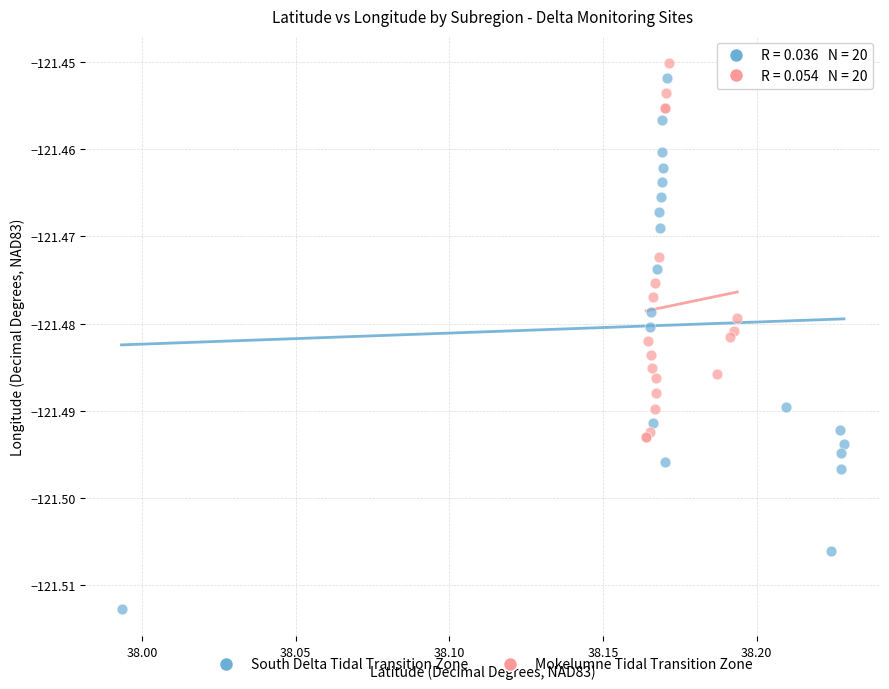

Which series has the widest spread of Y values?

South Delta Tidal Transition Zone